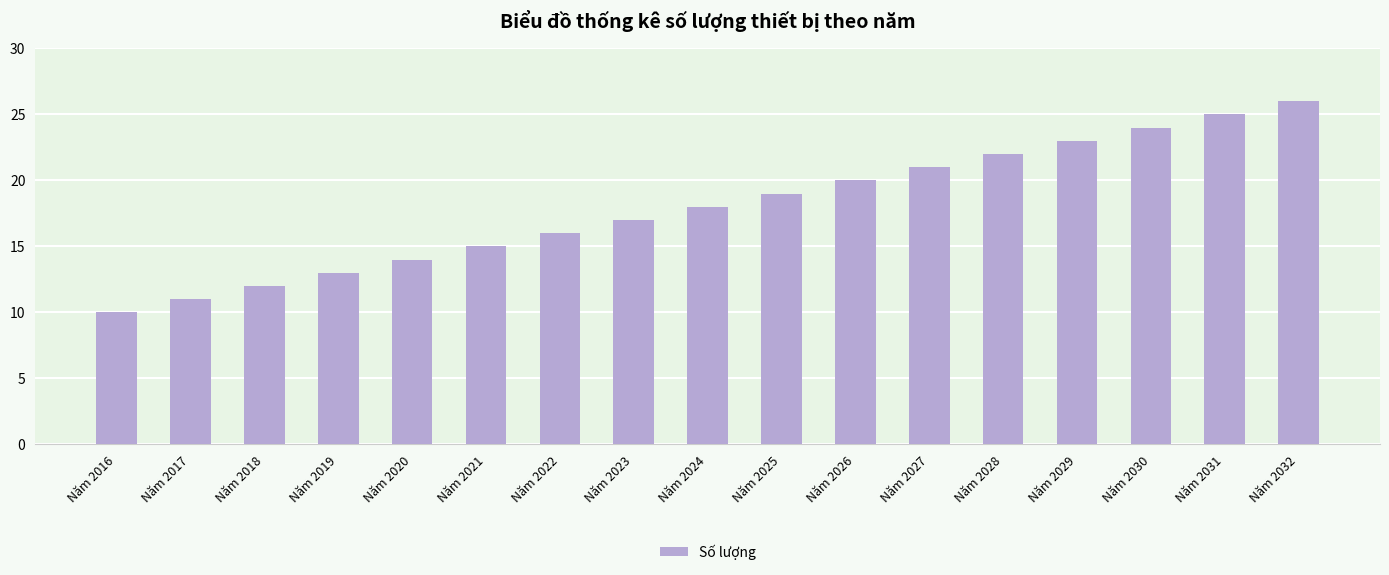

List the labels in order of value, largest first.

Năm 2032, Năm 2031, Năm 2030, Năm 2029, Năm 2028, Năm 2027, Năm 2026, Năm 2025, Năm 2024, Năm 2023, Năm 2022, Năm 2021, Năm 2020, Năm 2019, Năm 2018, Năm 2017, Năm 2016